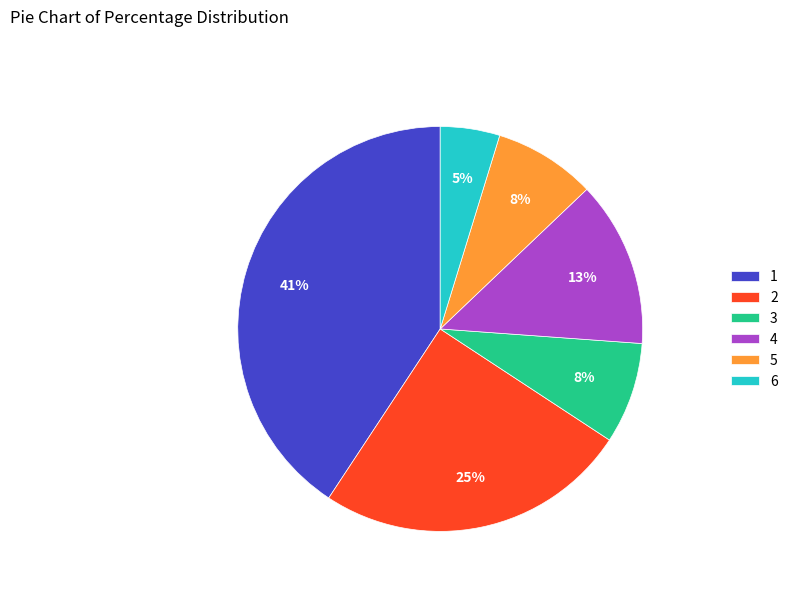

Do 6 and 4 together represent more than half of the pie?

No